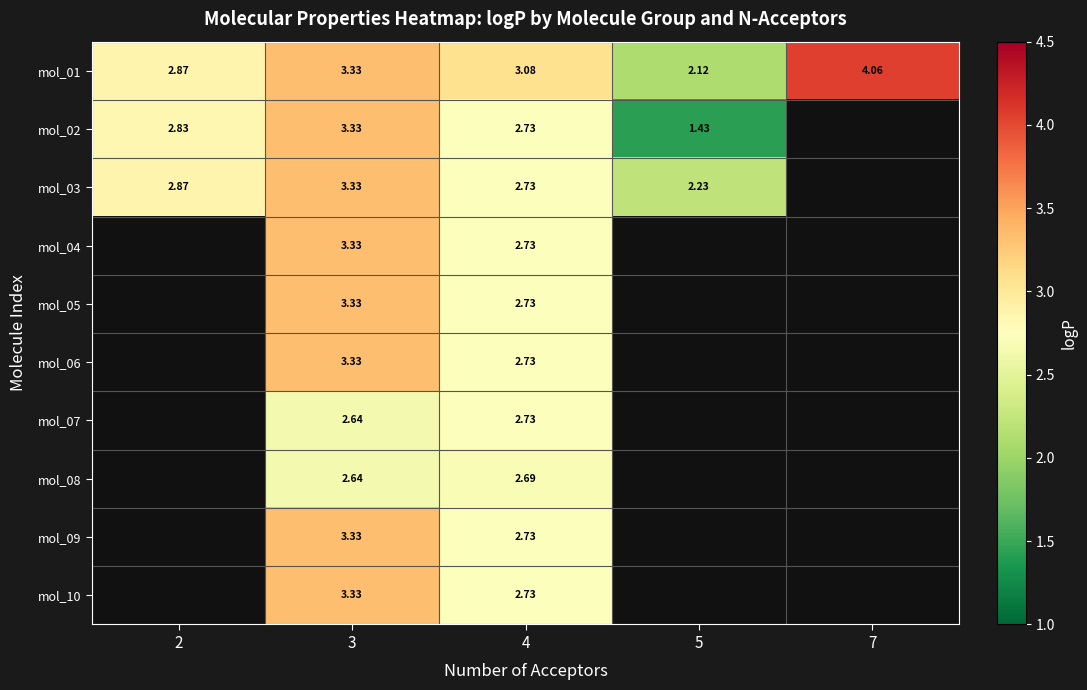

Is the value of mol_10 at 3 greater than the value of mol_09 at 4?

Yes